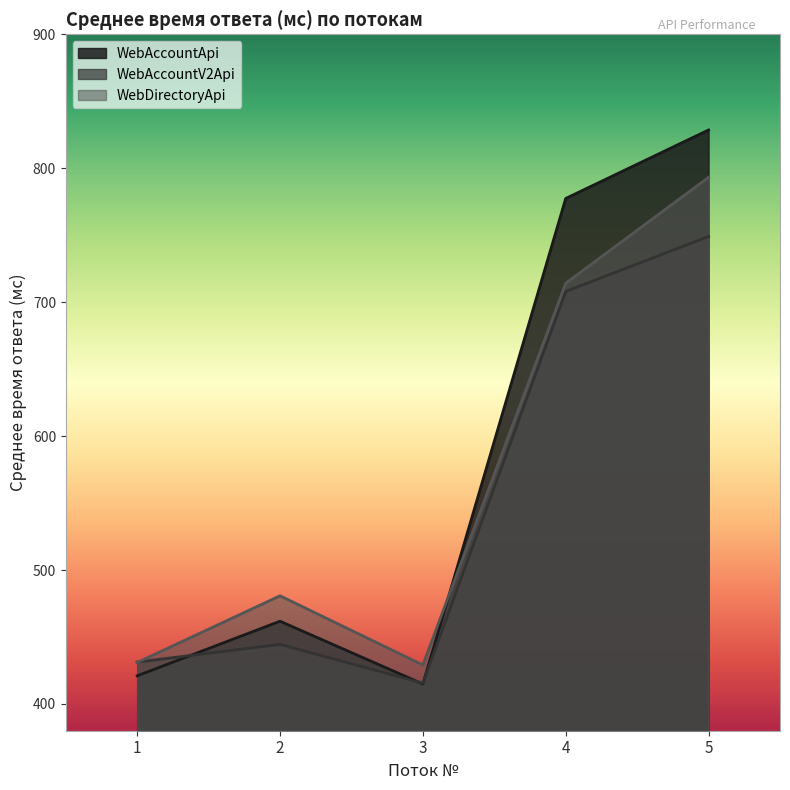

Is it true that WebDirectoryApi equals 480.8 at 2?

True